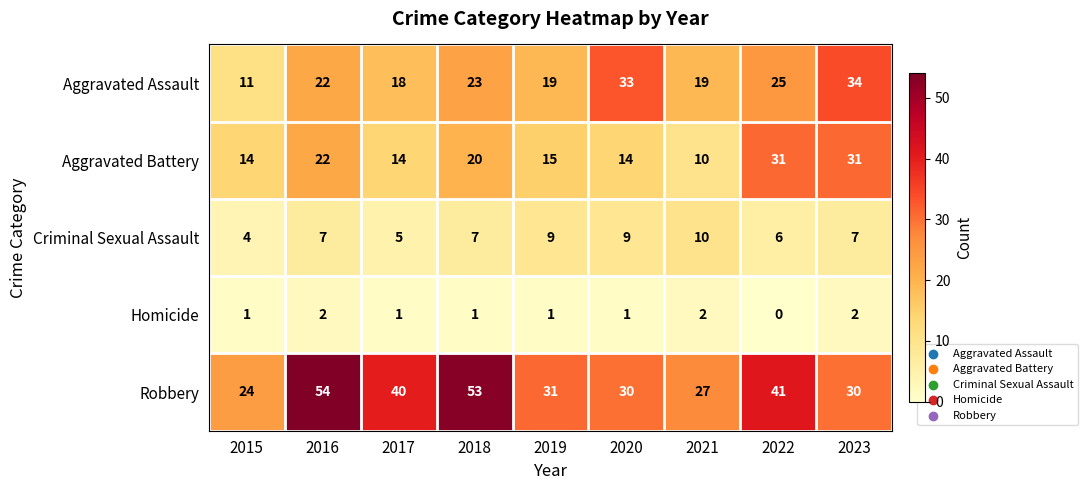

The value of Homicide at 2017 is 1. True or false?

True